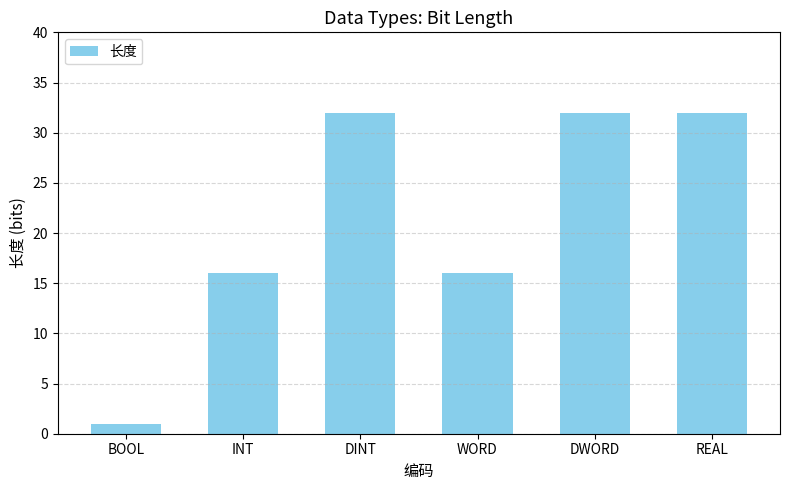

Approximately how many times larger is the value at DWORD compared to WORD?

2.0